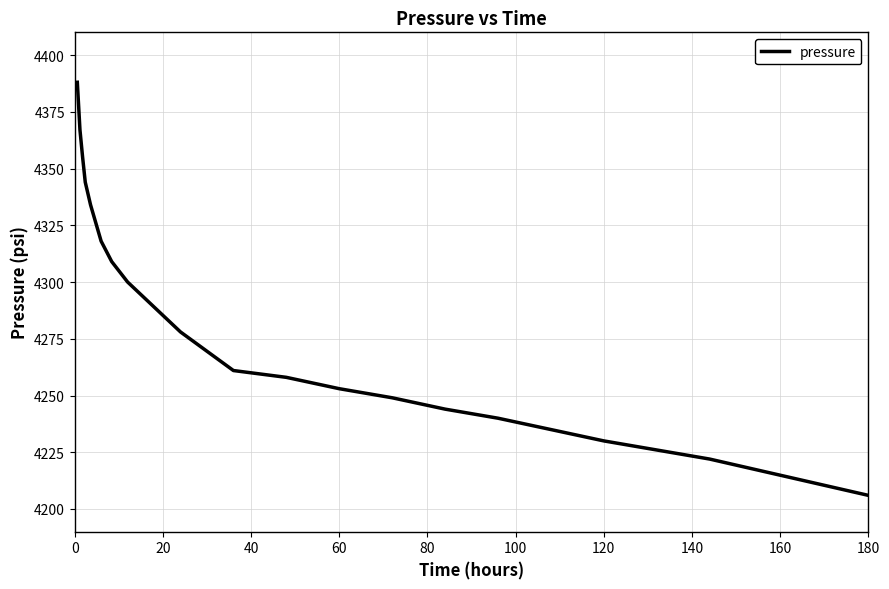

What is the smallest value displayed?

4206